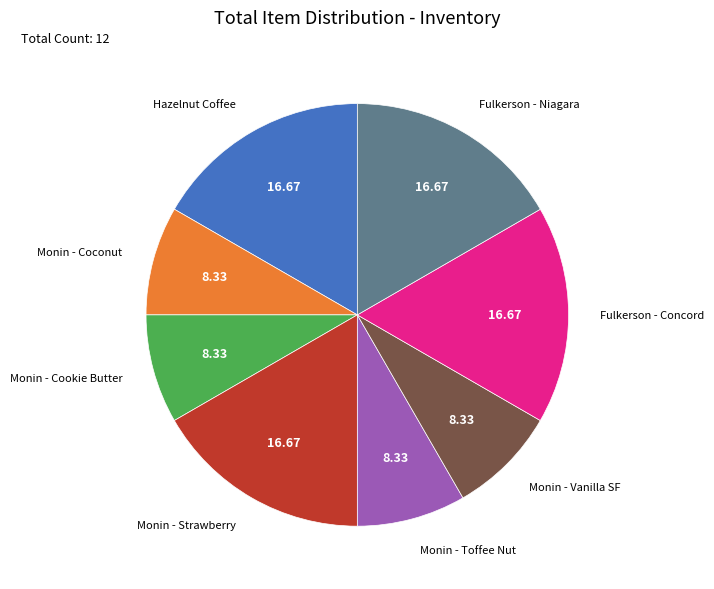

Is there a majority slice in this chart?

No